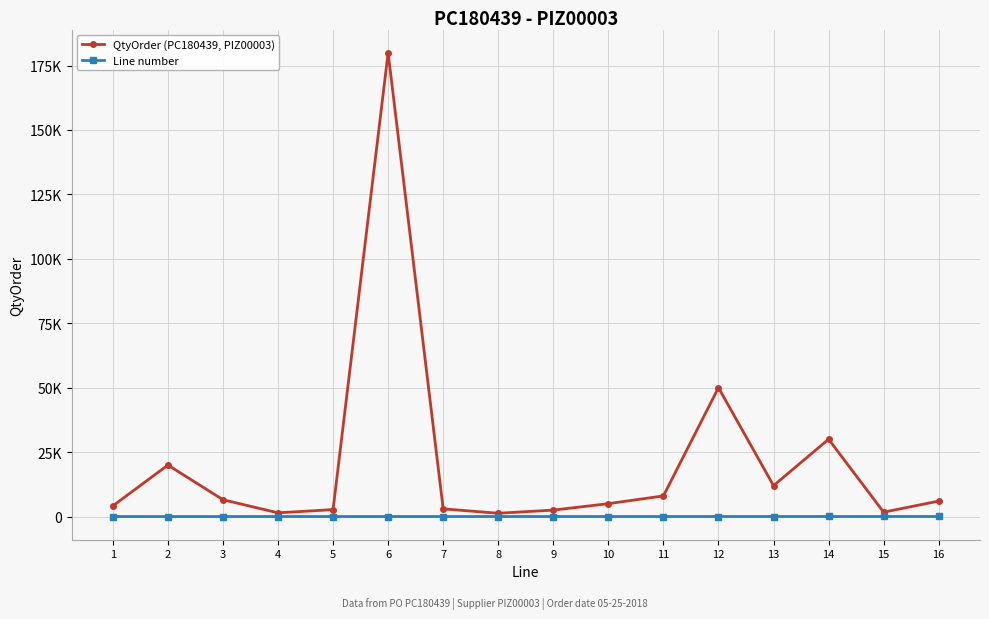

What is the value of the Line number point at the 6th from the left?

6